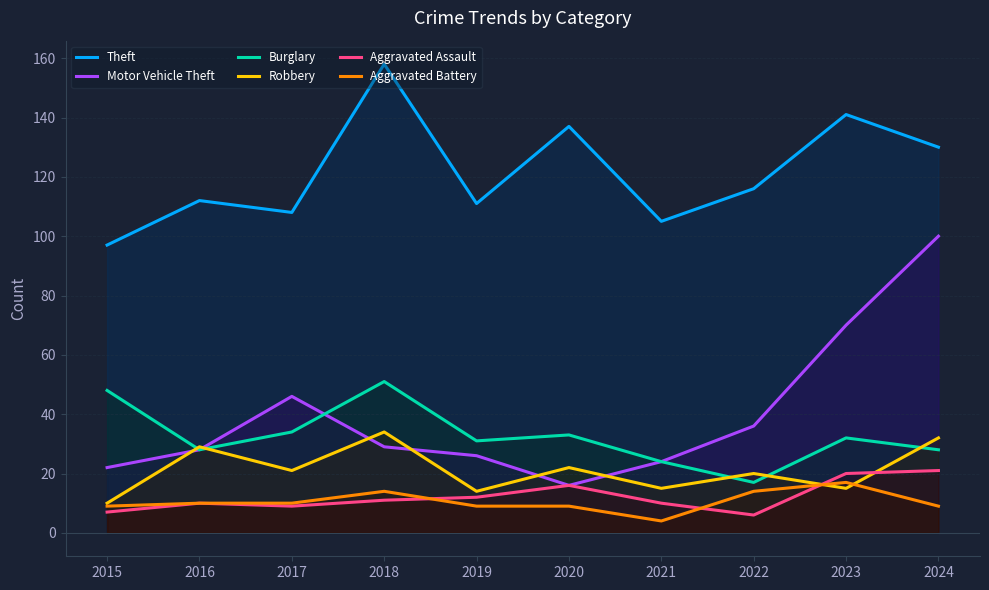

Reading right to left, transcribe all the data shown in this chart.

Theft: 130	141	116	105	137	111	158	108	112	97
Motor Vehicle Theft: 100	70	36	24	16	26	29	46	28	22
Burglary: 28	32	17	24	33	31	51	34	28	48
Robbery: 32	15	20	15	22	14	34	21	29	10
Aggravated Assault: 21	20	6	10	16	12	11	9	10	7
Aggravated Battery: 9	17	14	4	9	9	14	10	10	9